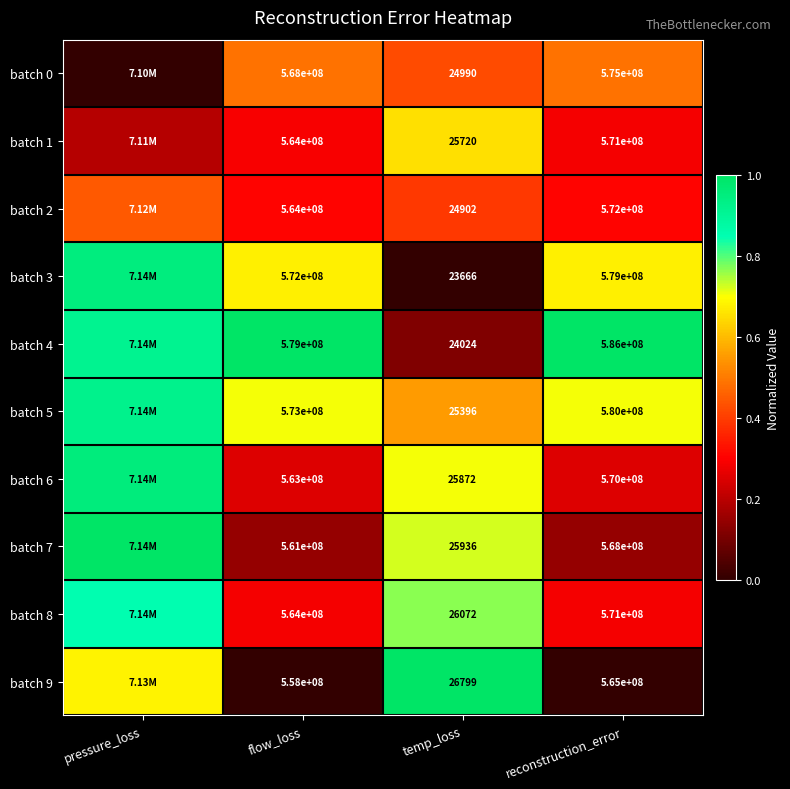

Is the value of batch 5 at reconstruction_error greater than the value of batch 6 at temp_loss?

Yes